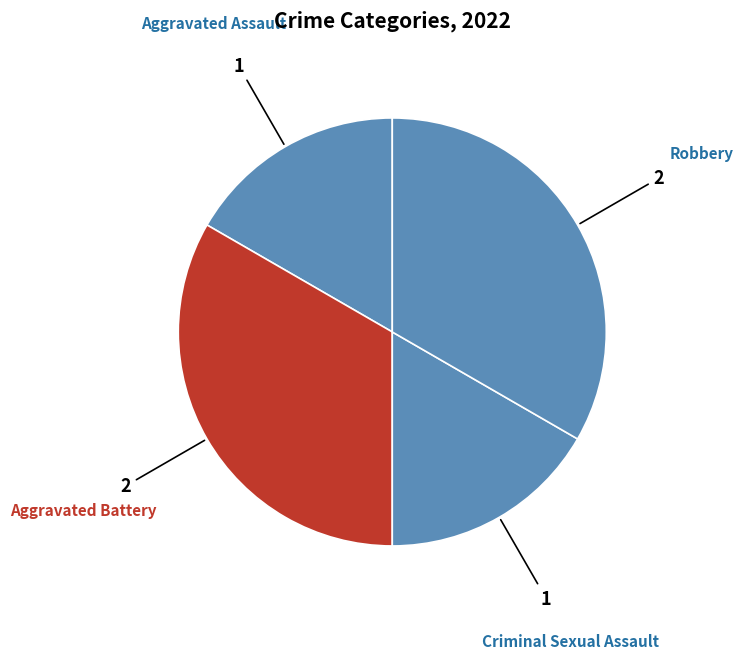

How many segments does this pie chart have?

4